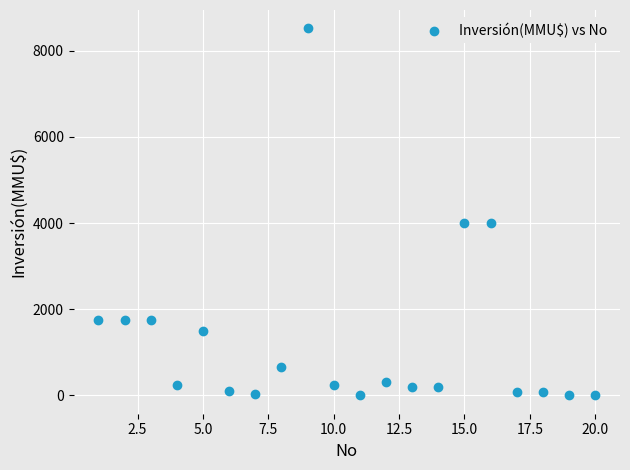

What is the range of Y values (max minus min)?

8521